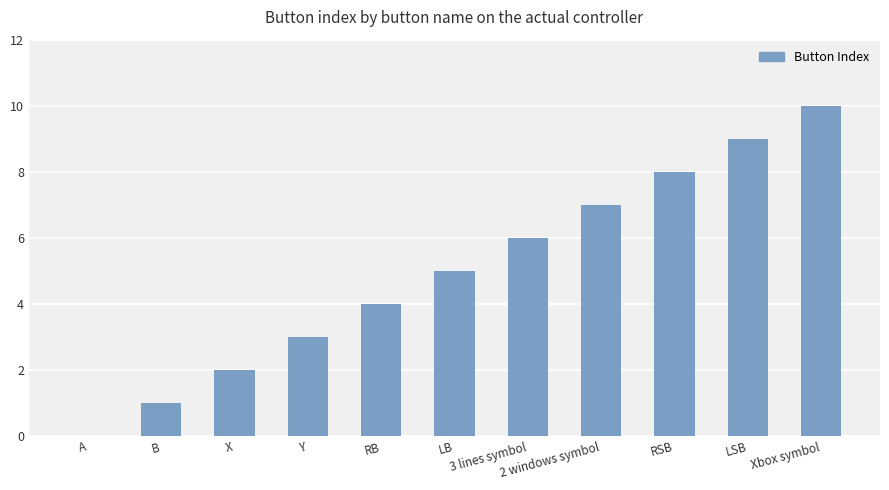

What value does the data have at RSB, to the nearest 10?

10